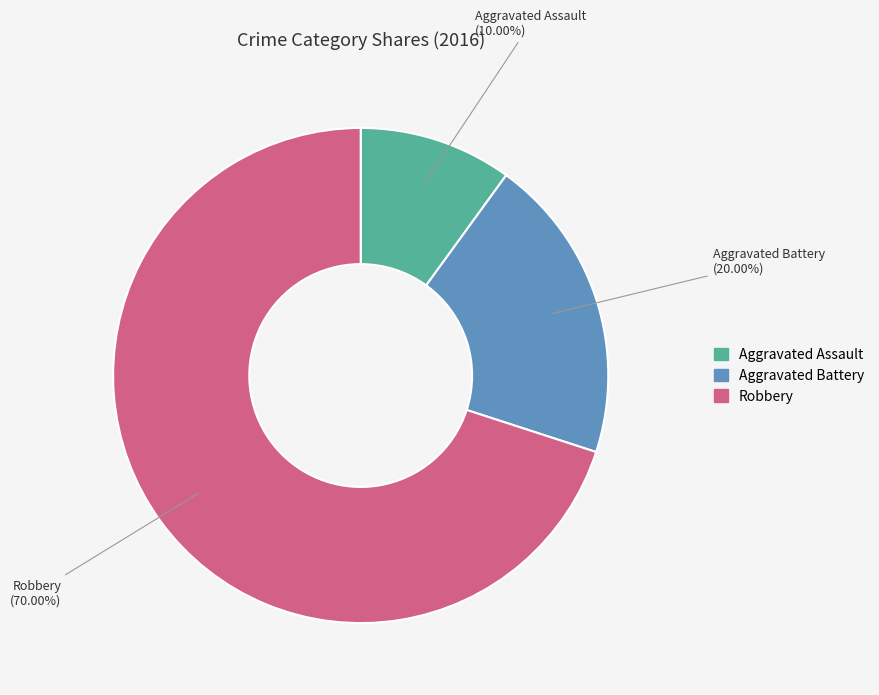

The Aggravated Battery slice represents 31% of the pie. True or false?

False